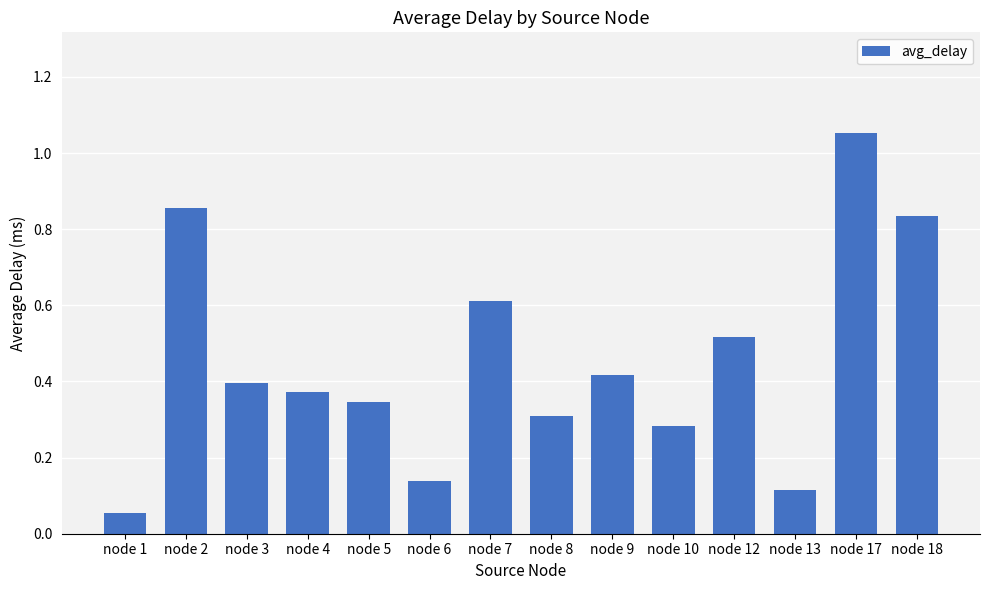

The chart shows a value of 1.4 at node 17. True or false?

False